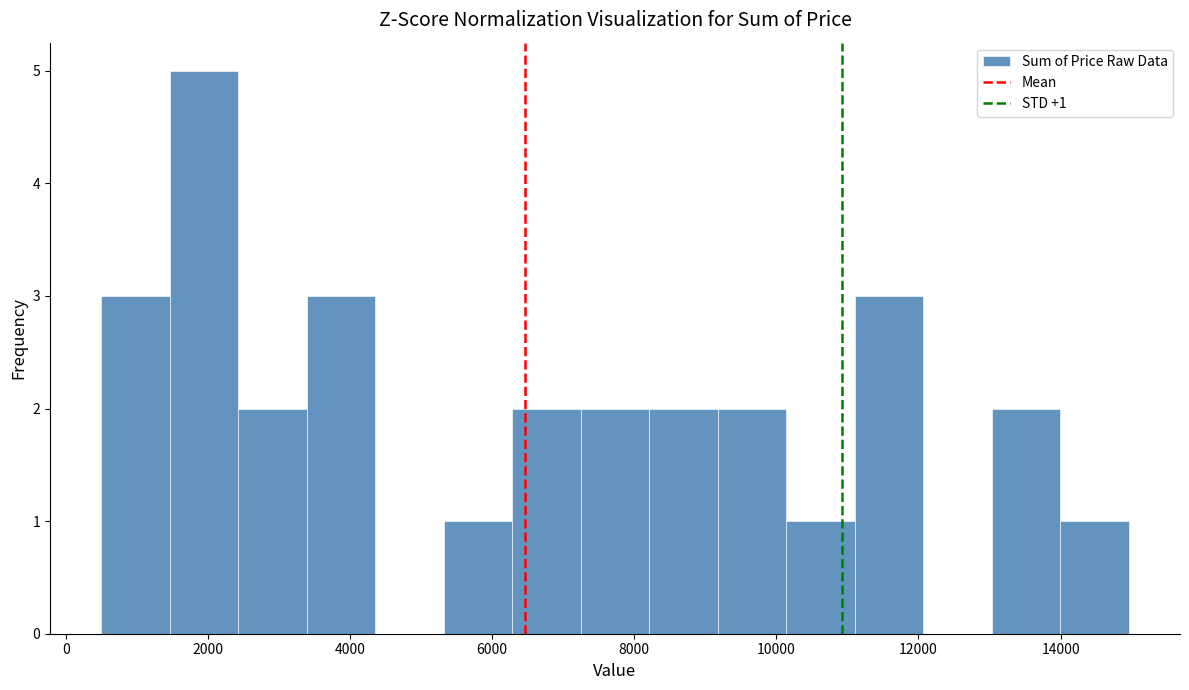

Over which range of the x-axis is the bar tallest?

1400 to 2400